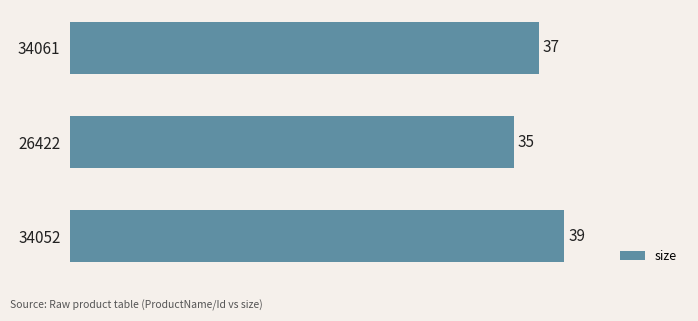

Is it true that the value at 34061 is 12?

False